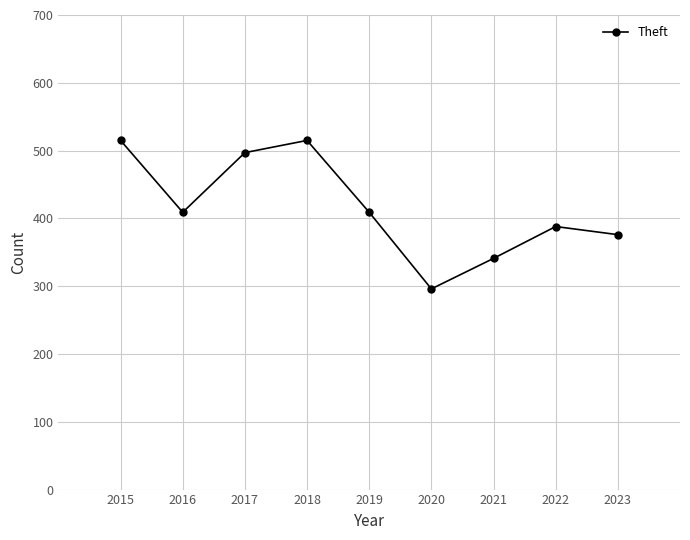

What is the greatest value displayed?

515